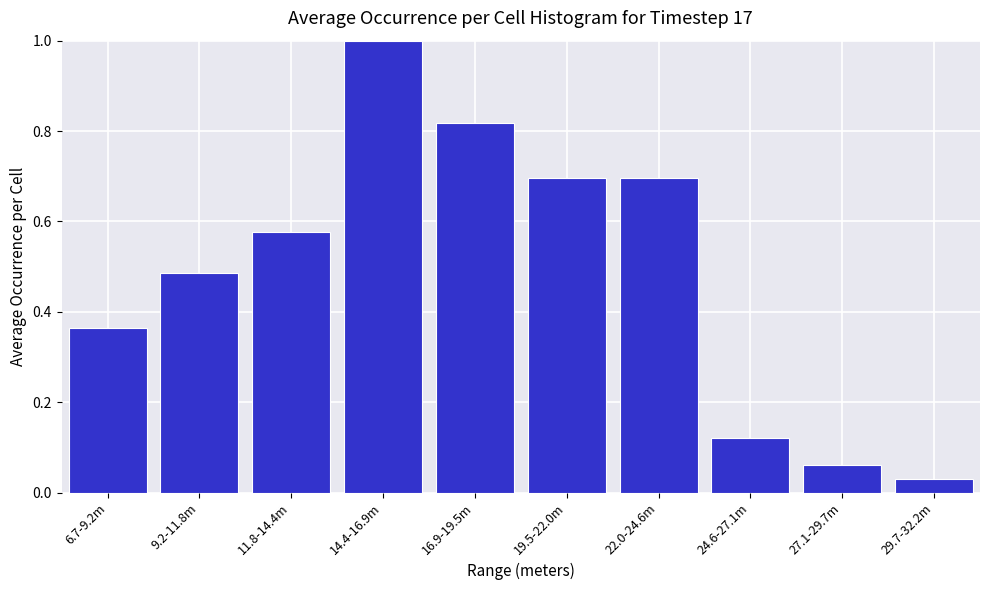

What position from the left is 9.2-11.8m?

2